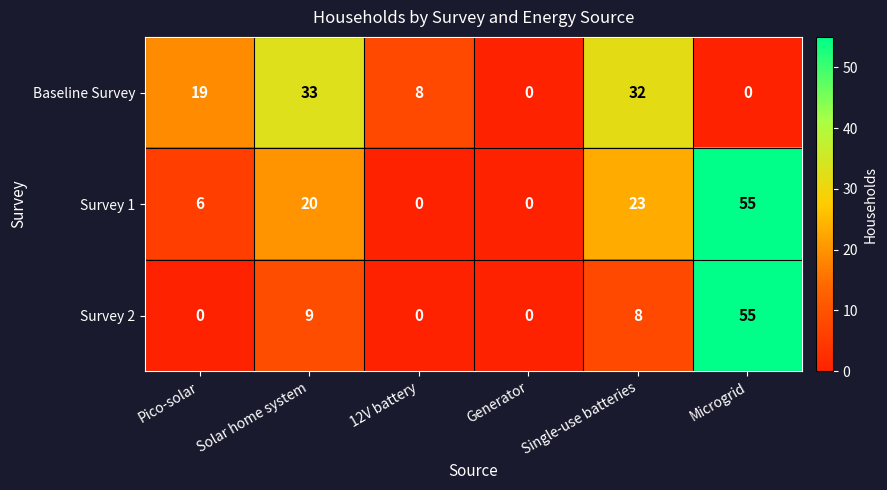

List the series in order of their overall mean, lowest first.

Survey 2, Baseline Survey, Survey 1